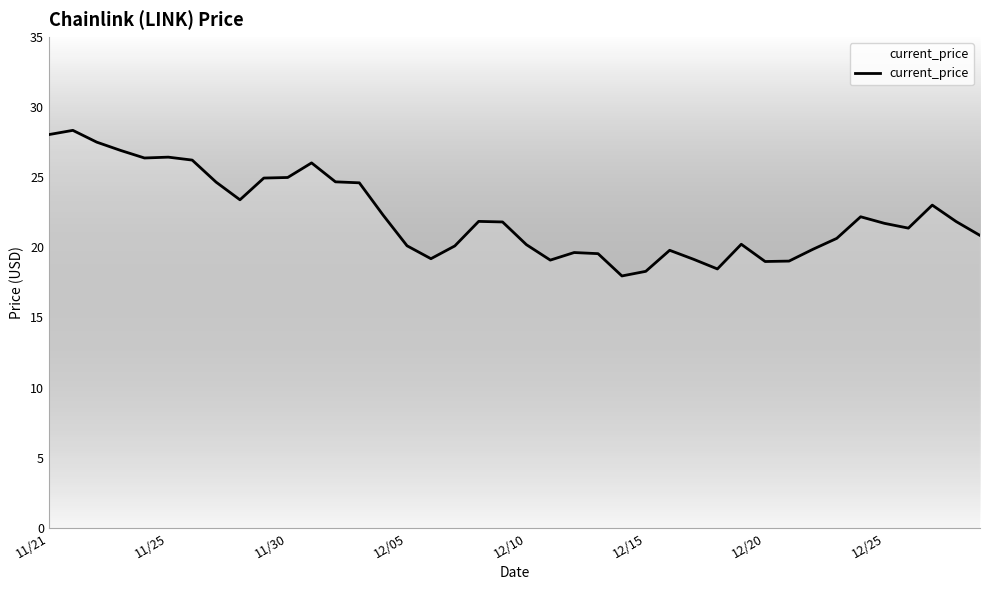

What is the difference between the maximum and minimum values?

10.4